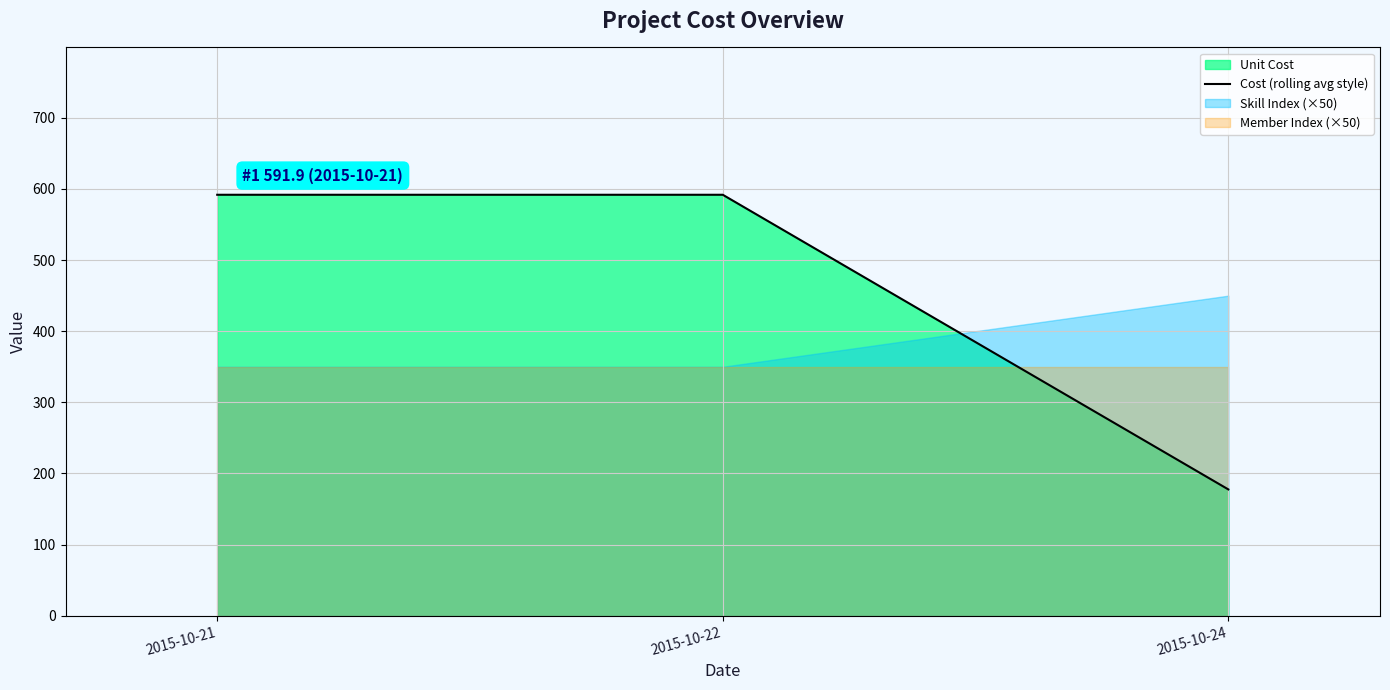

What is the average value?

453.8